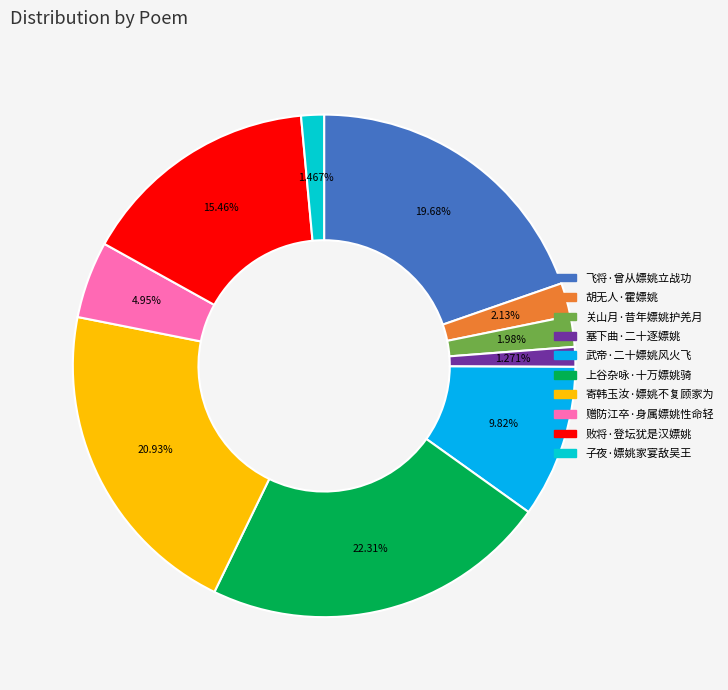

To the nearest percent, what is the difference between the largest and smallest slice percentages?

21%